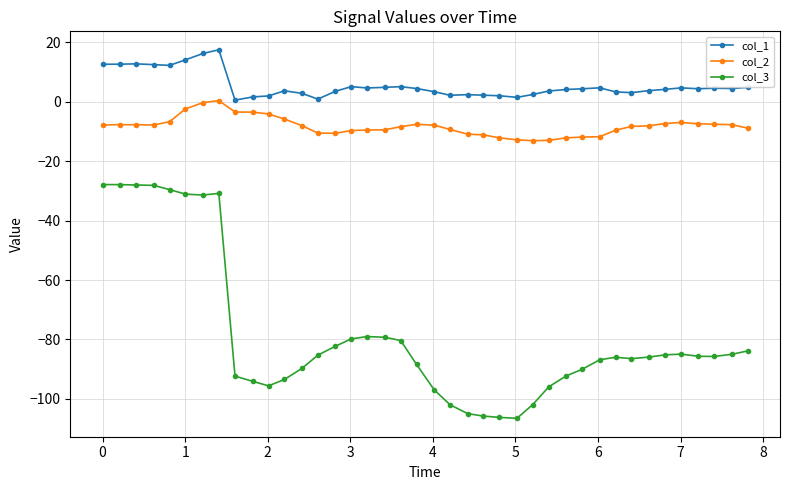

True or false: col_2 and col_3 intersect in this chart.

False